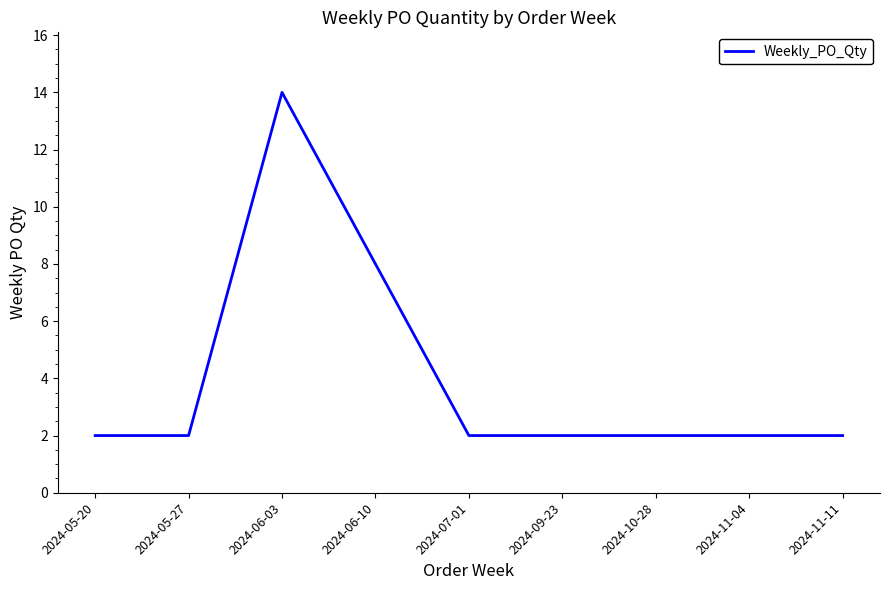

Is this an area chart (filled region under the line)?

No